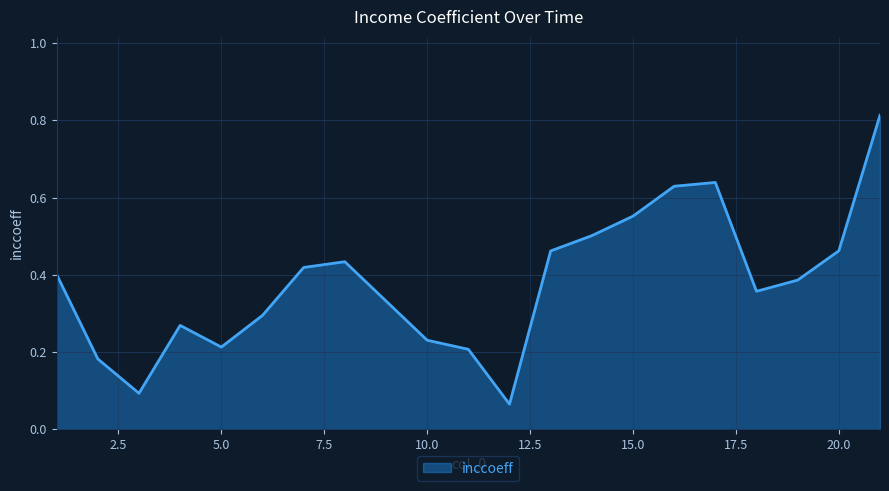

What is the difference between the maximum and minimum values?

0.7